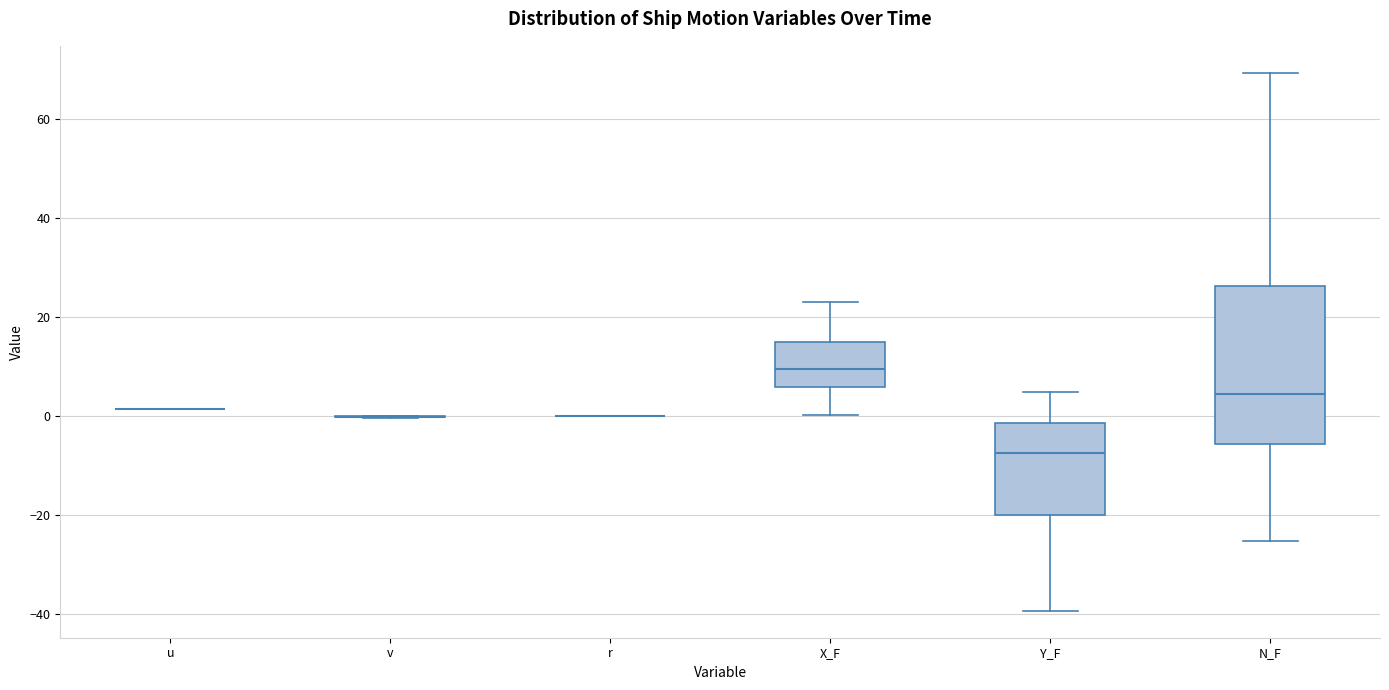

Where does the lower whisker of the box for Y_F end on the y-axis? The values are not printed on the chart, so give them approximately, as read against the axis.

-40